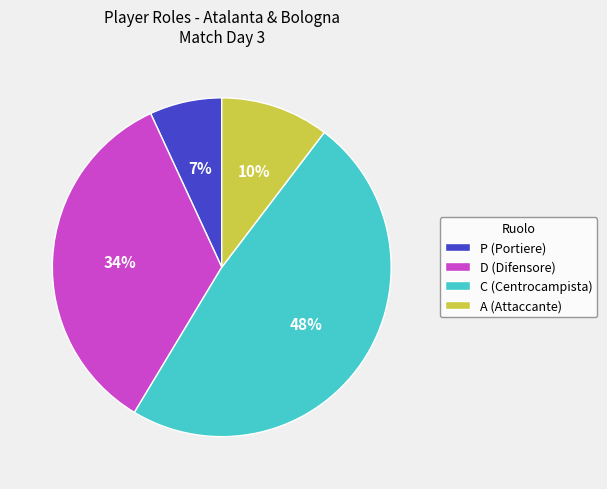

To the nearest percent, what is the difference between the largest and smallest slice percentages?

41%